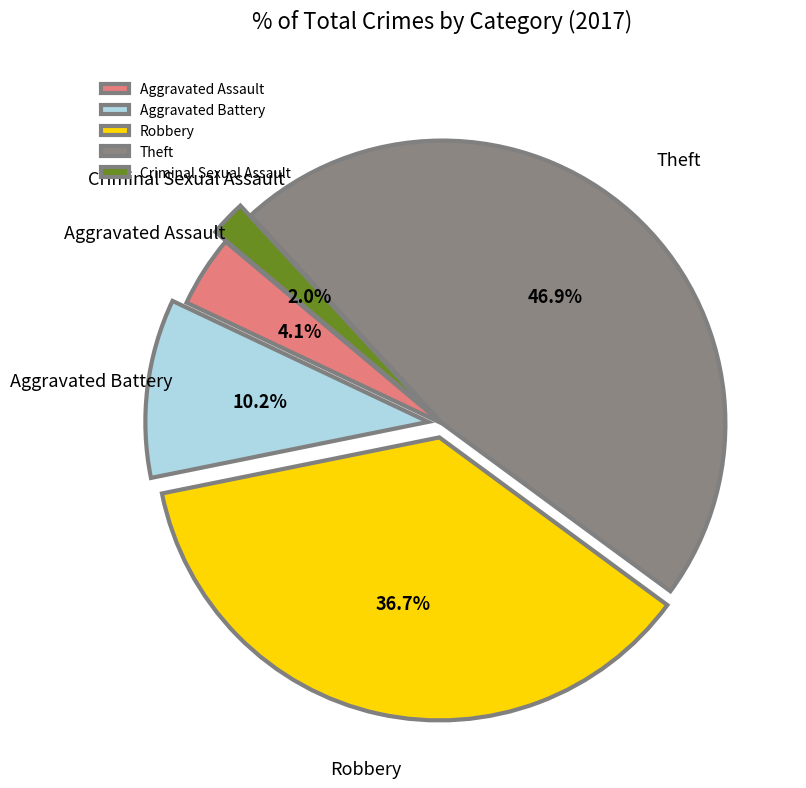

Combined, what portion of the pie is Aggravated Assault and Criminal Sexual Assault?

6.1%